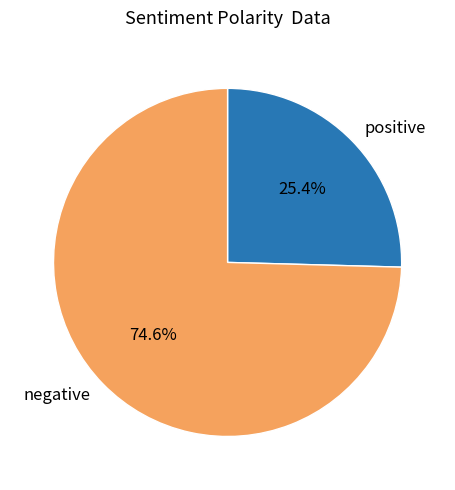

Approximately how many times larger is the value at positive compared to negative?

0.3